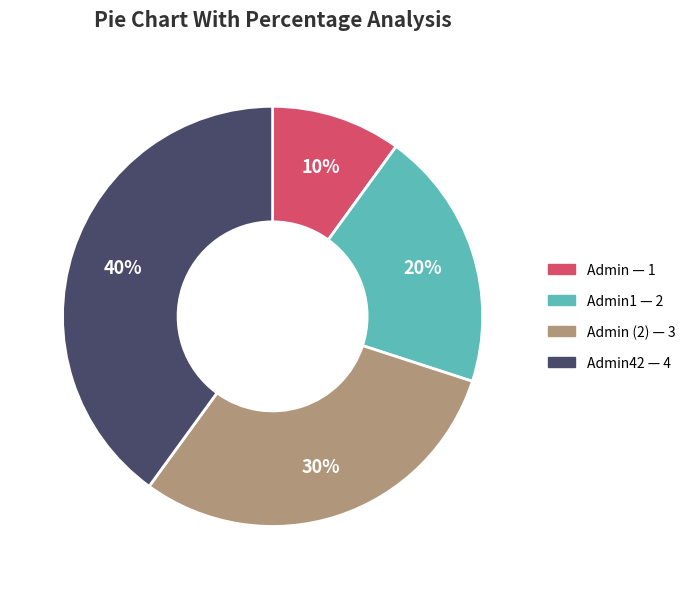

Is there any slice that represents more than half of the pie?

No